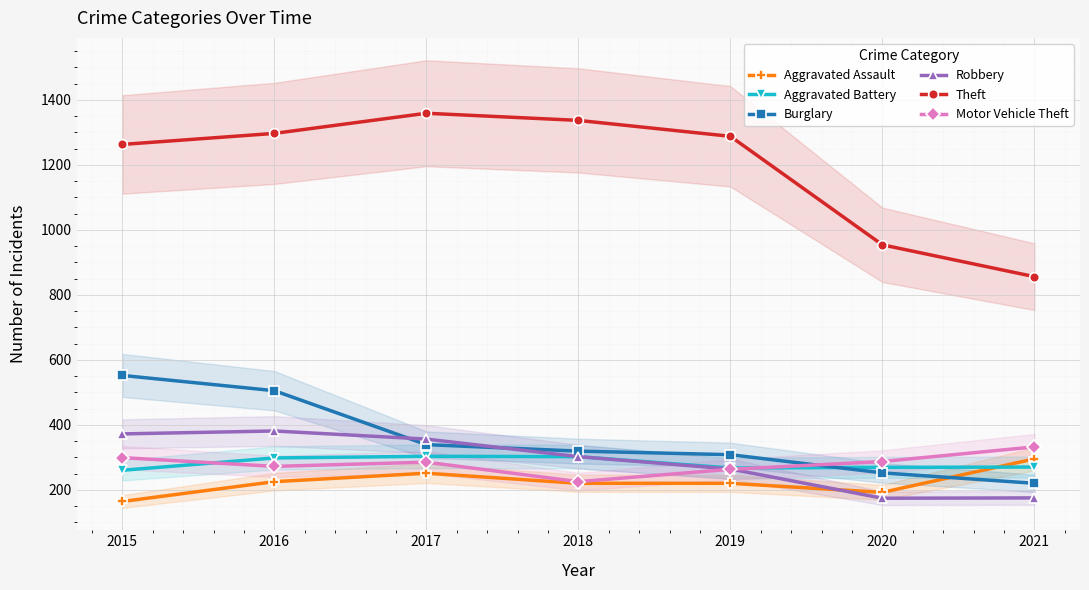

Reading left to right, extract all data points from this chart.

Aggravated Assault: 164	225	251	220	220	192	295
Aggravated Battery: 260	298	303	302	267	269	270
Burglary: 552	505	339	319	308	252	220
Robbery: 372	381	356	302	264	174	175
Theft: 1263	1297	1359	1337	1288	954	856
Motor Vehicle Theft: 299	272	285	225	263	287	332